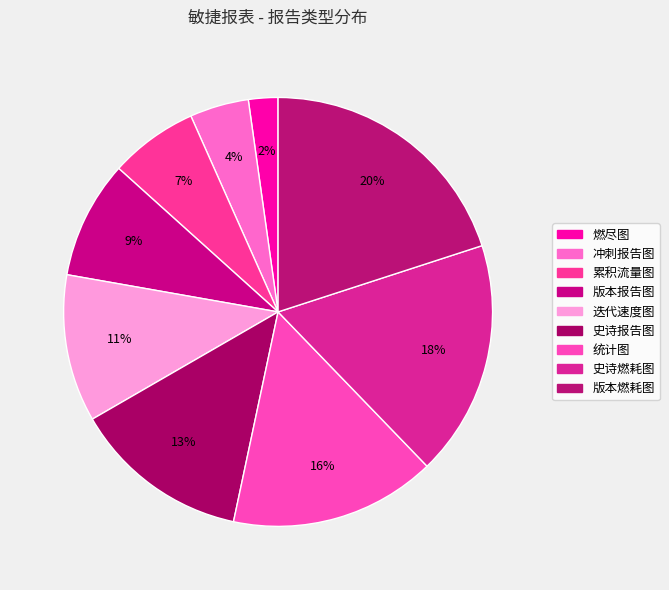

What is the smallest slice in the pie chart?

燃尽图